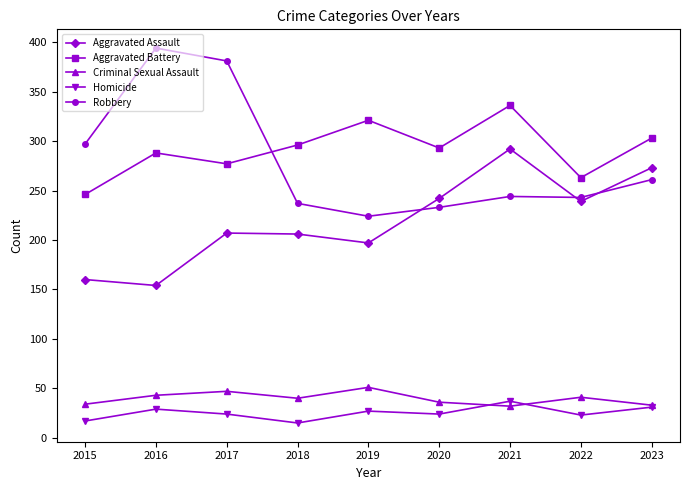

True or false: Aggravated Assault and Criminal Sexual Assault cross at least once.

False